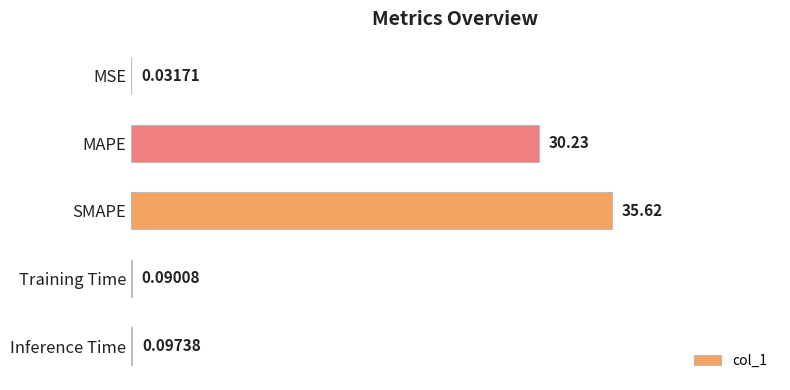

What is the sum of all values?

66.1